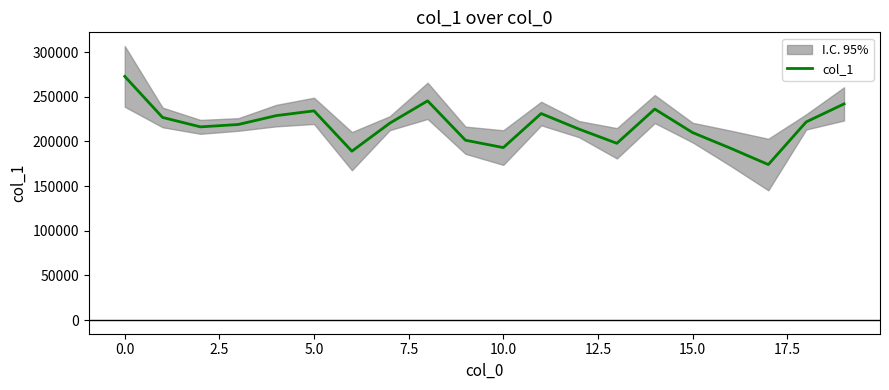

What is the label of the 10th point from the right?

10